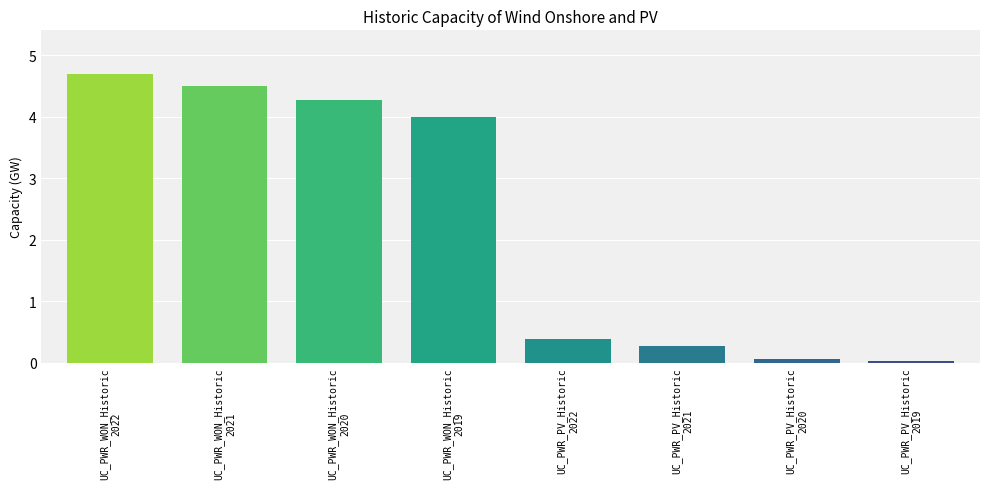

How many values are below 3?

4